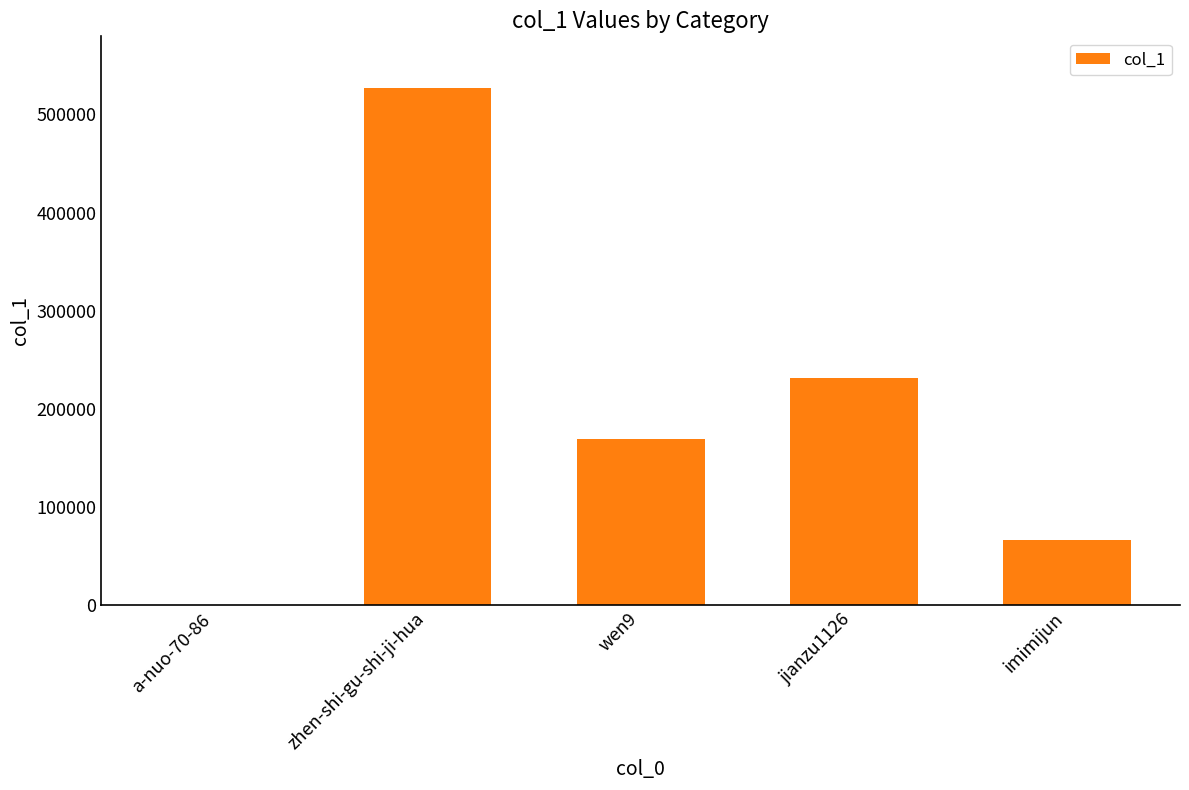

Which label corresponds to the largest value in the chart?

zhen-shi-gu-shi-ji-hua